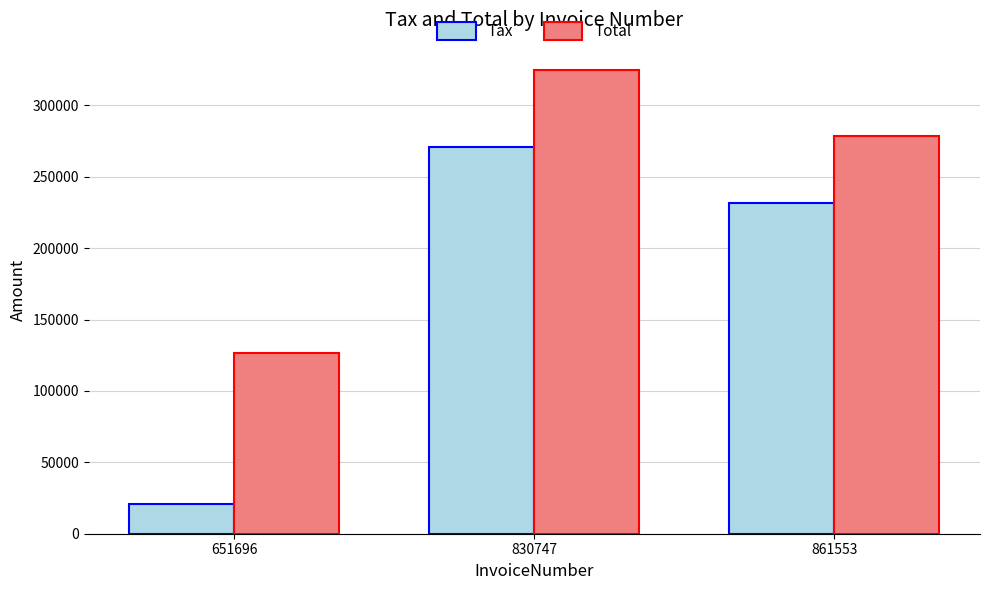

Count the Total values in the range 126707 to 324756.

3